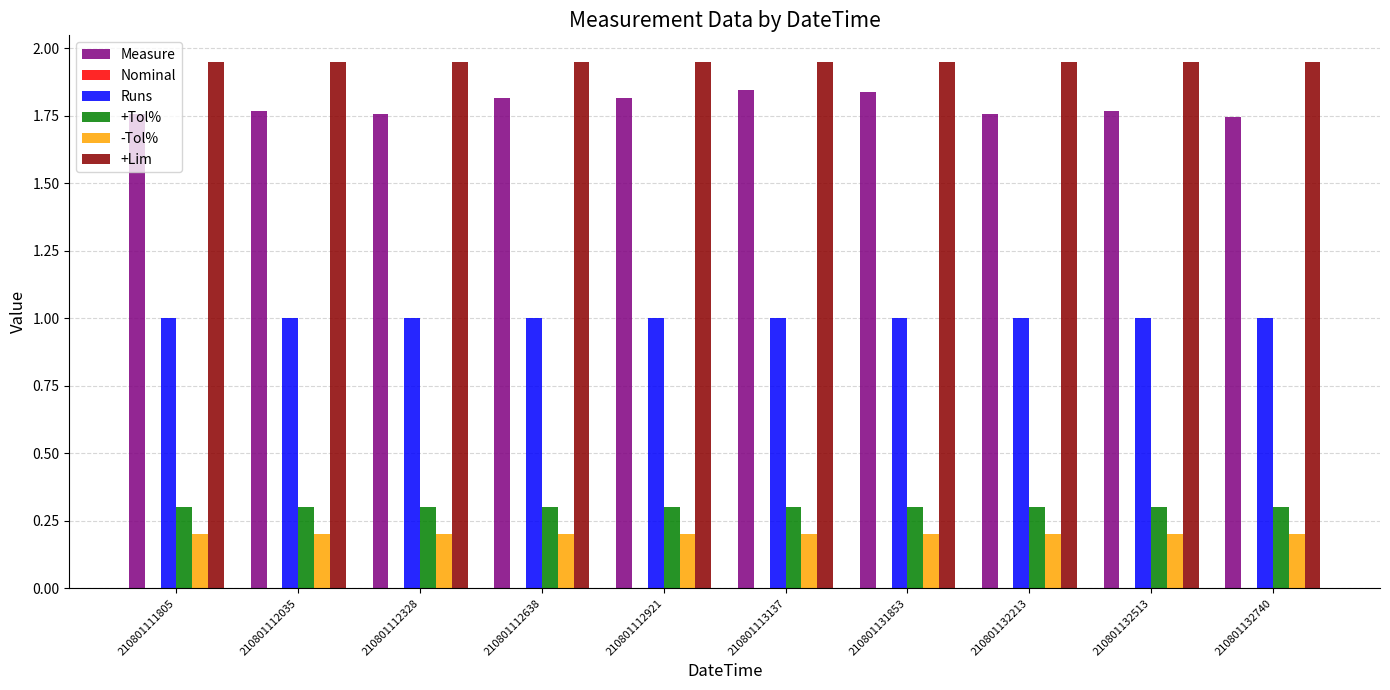

The +Tol% series shows 0.5 at 210801132513. True or false?

False